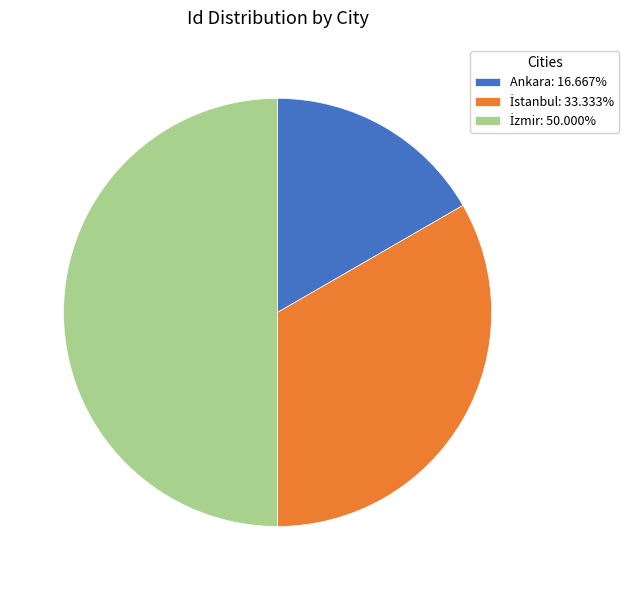

How many slices are in this pie chart?

3